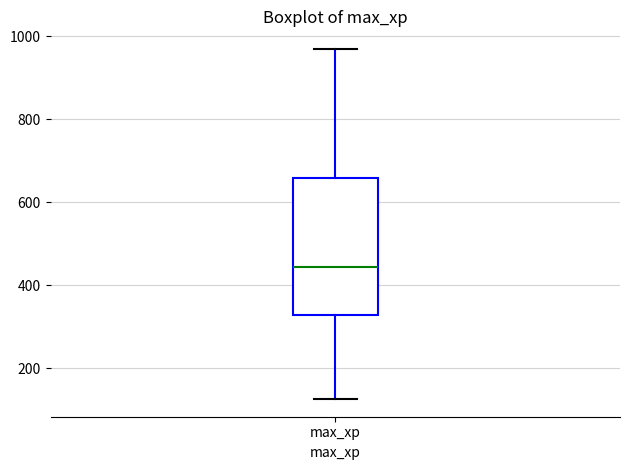

Read this box plot against the y-axis: the position of the median line, the range covered by the box, and the ends of both whiskers. The values are not printed on the chart, so give them approximately, as read against the axis.

median 440, box 320 to 660, whiskers 120 to 980